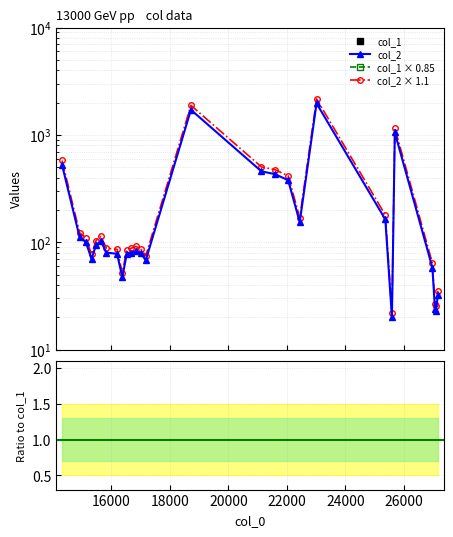

True or false: col_2 and col_1 intersect in this chart.

False